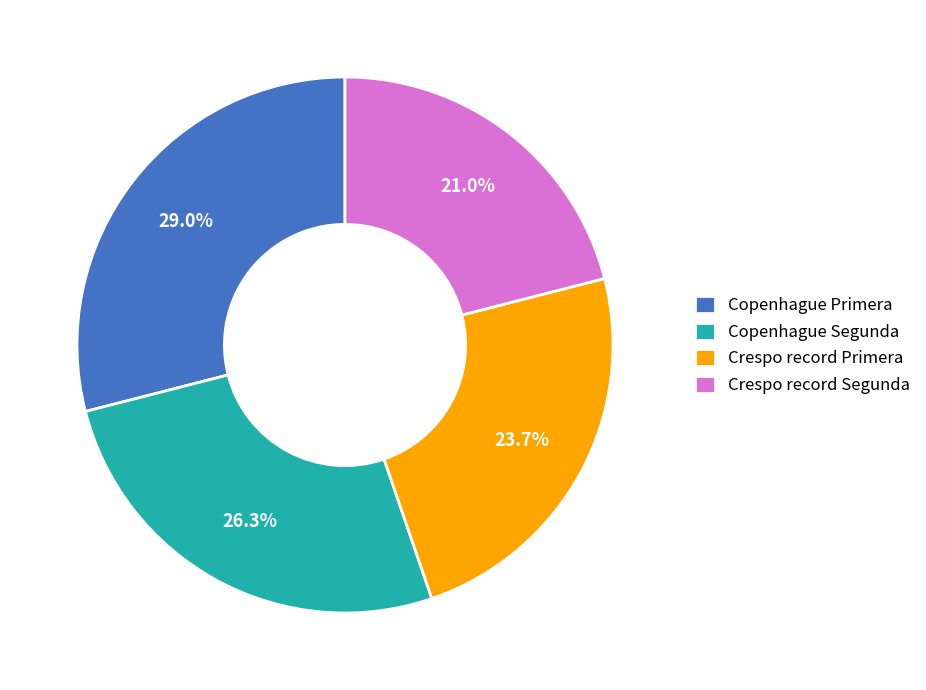

To the nearest percent, what is the difference between the largest and smallest slice percentages?

8%